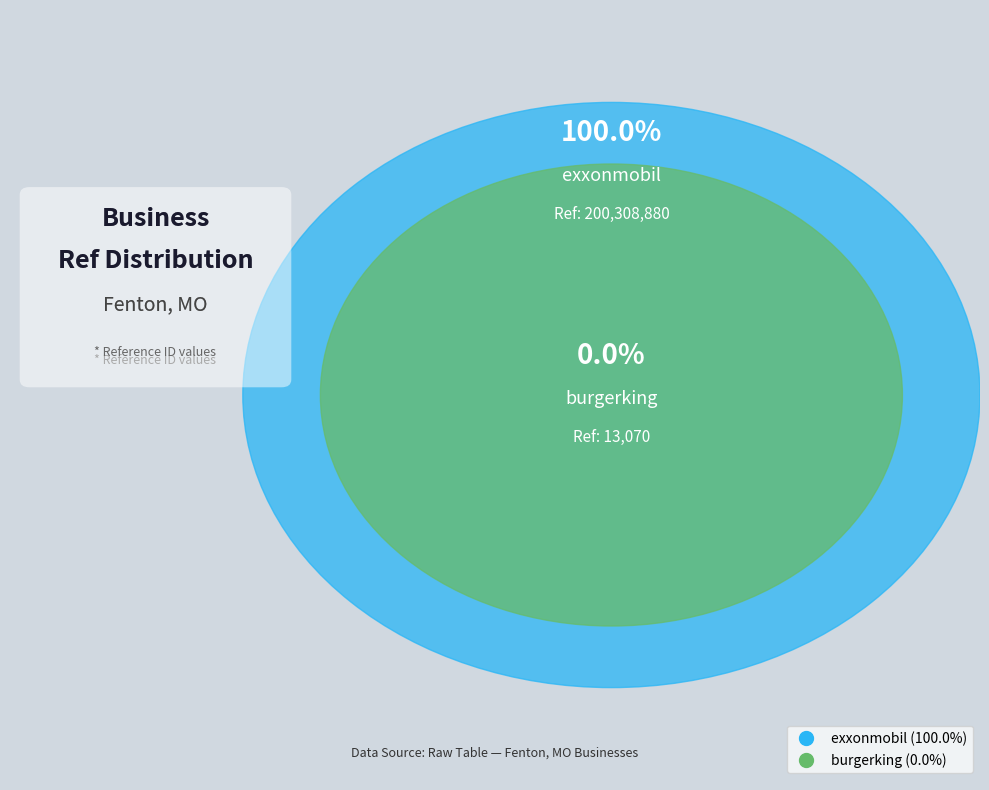

The exxonmobil slice represents 99% of the pie. True or false?

False